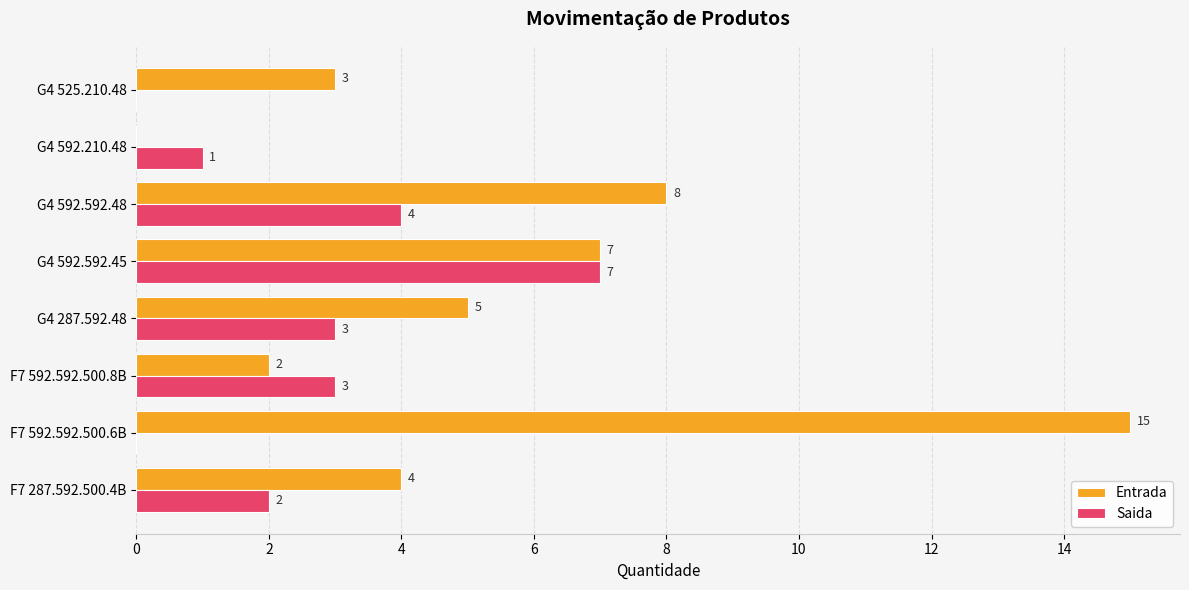

What is the highest value of the Saida series?

7